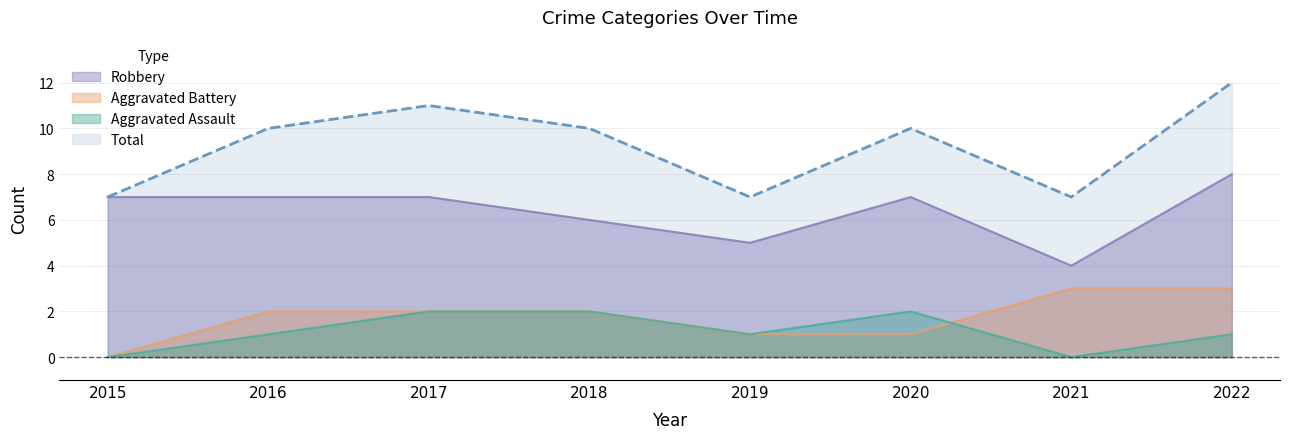

What is the total value across all series at 2021?

14